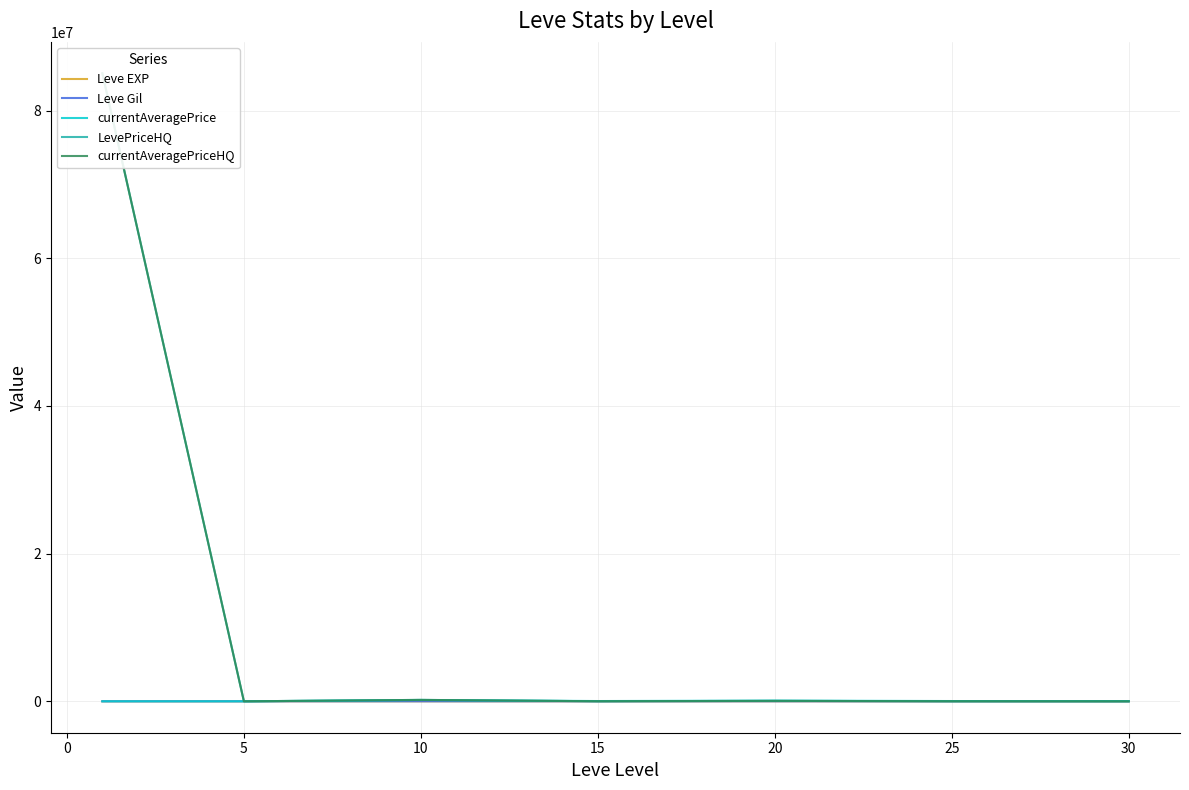

Rank the series by their maximum value, from highest to lowest.

LevePriceHQ, currentAveragePriceHQ, currentAveragePrice, Leve Gil, Leve EXP